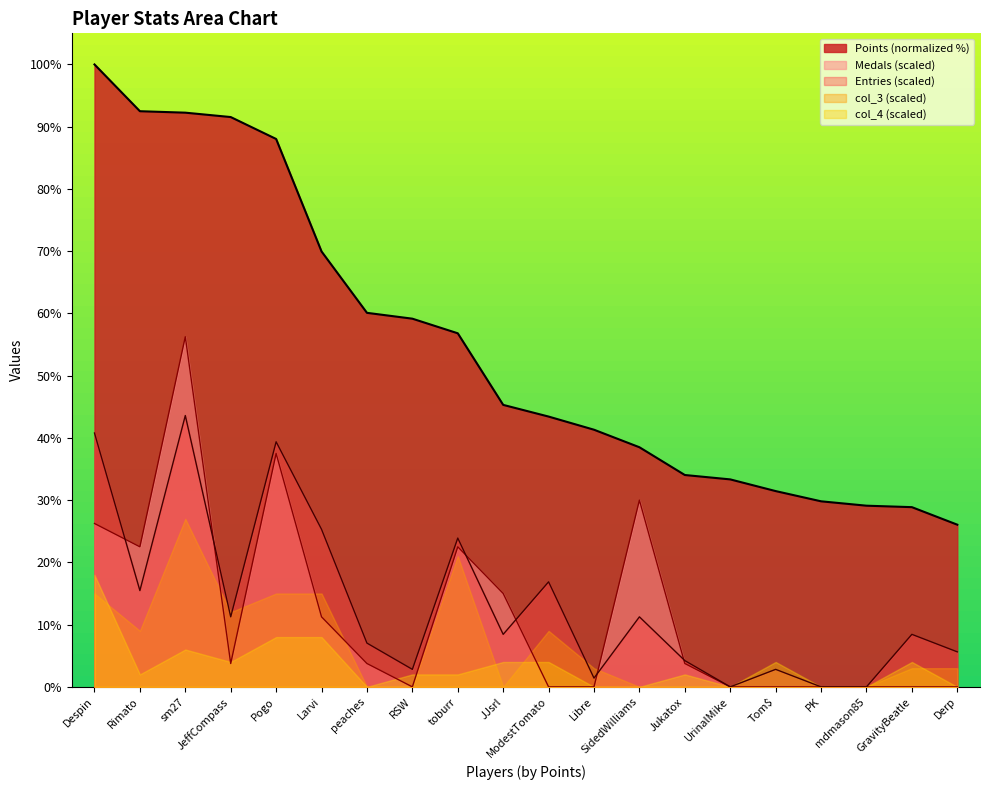

True or false: Points (normalized %) and Entries (scaled) intersect in this chart.

False